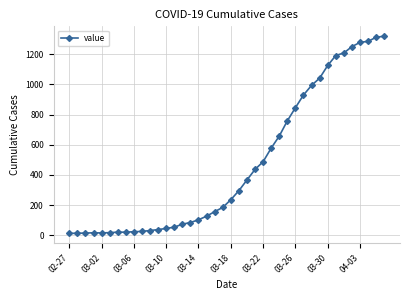

How many distinct data groups are displayed?

1